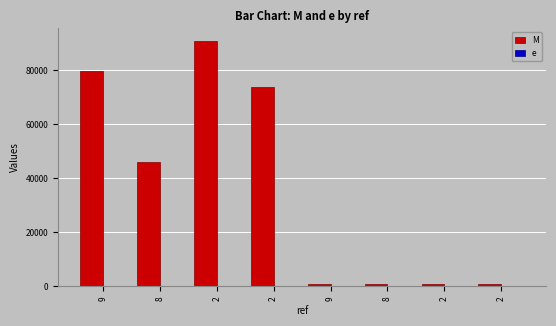

Reading right to left, list all the values displayed in this chart.

M: 2=860.0	2=856.0	8=860.0	9=860.0	2=73864.0	2=91056.0	8=46168.0	9=79760.0
e: 2=0.0	2=0.0	8=0.0	9=0.0	2=9.9	2=46.4	8=107.6	9=33.9